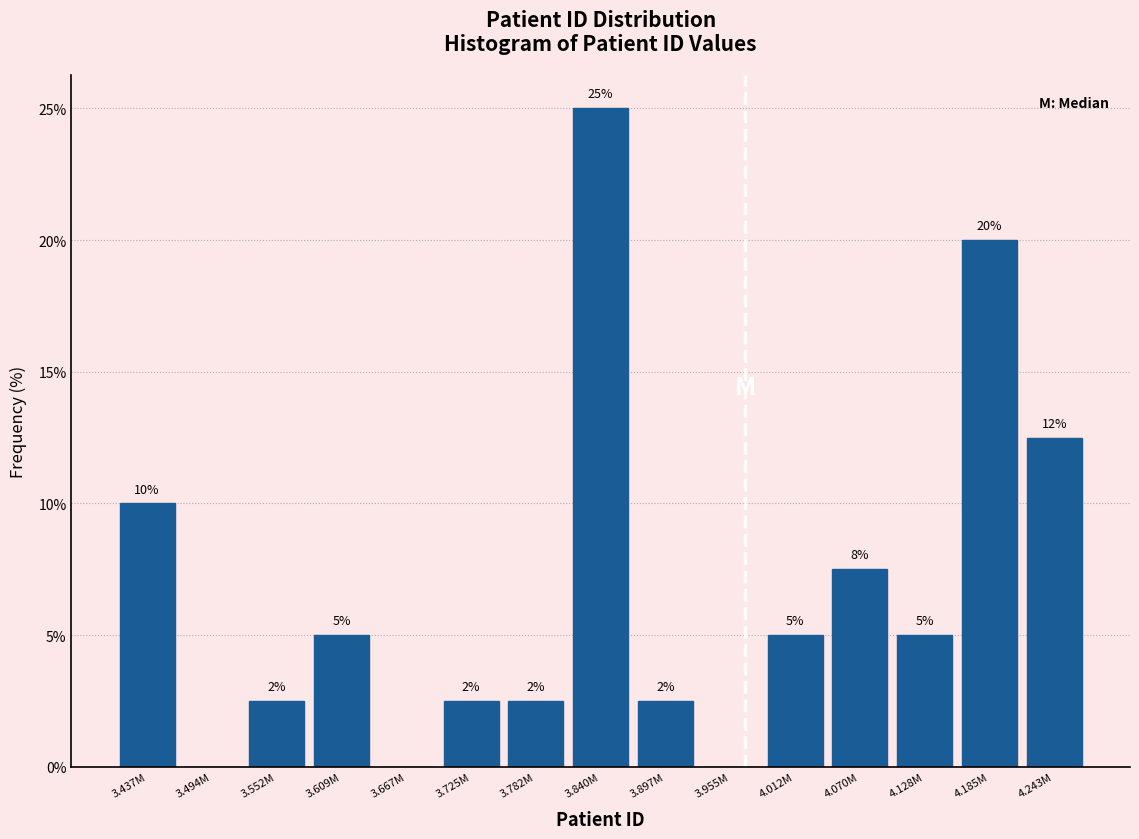

What is the change in value from 3.437M to 4.128M?

-5.0